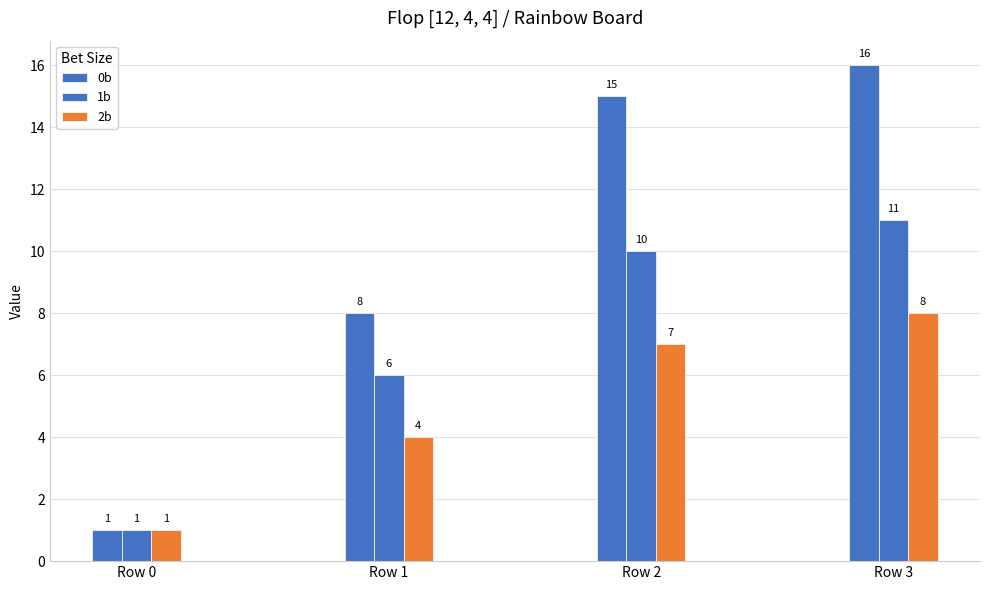

How many bars are there in total?

12